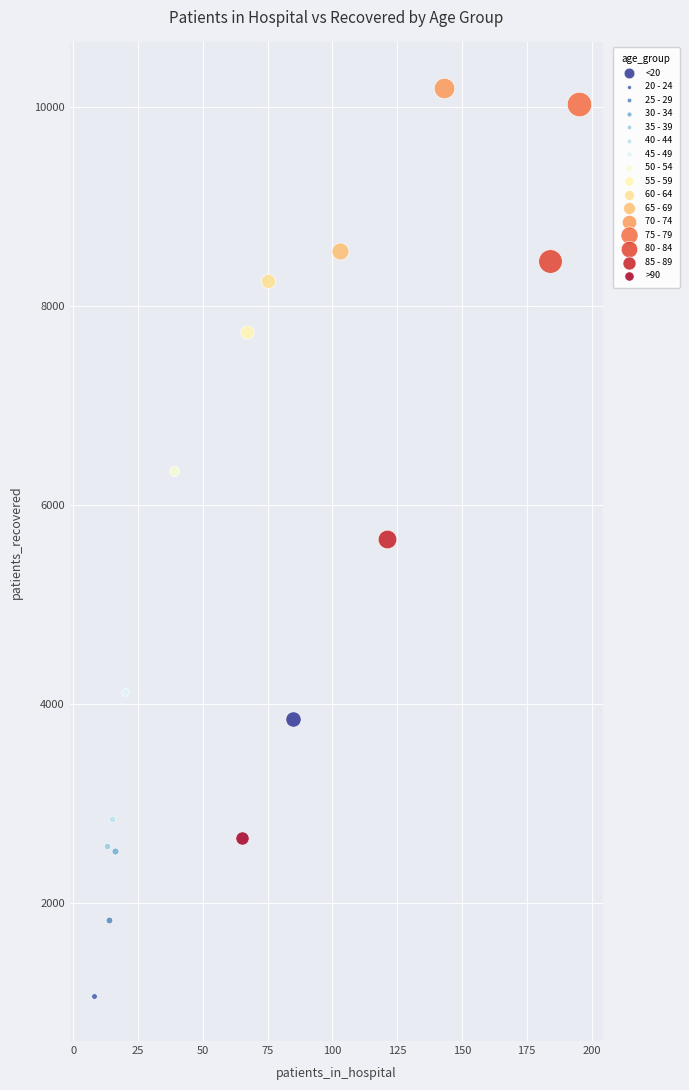

Which series contains the lowest Y value?

20 - 24